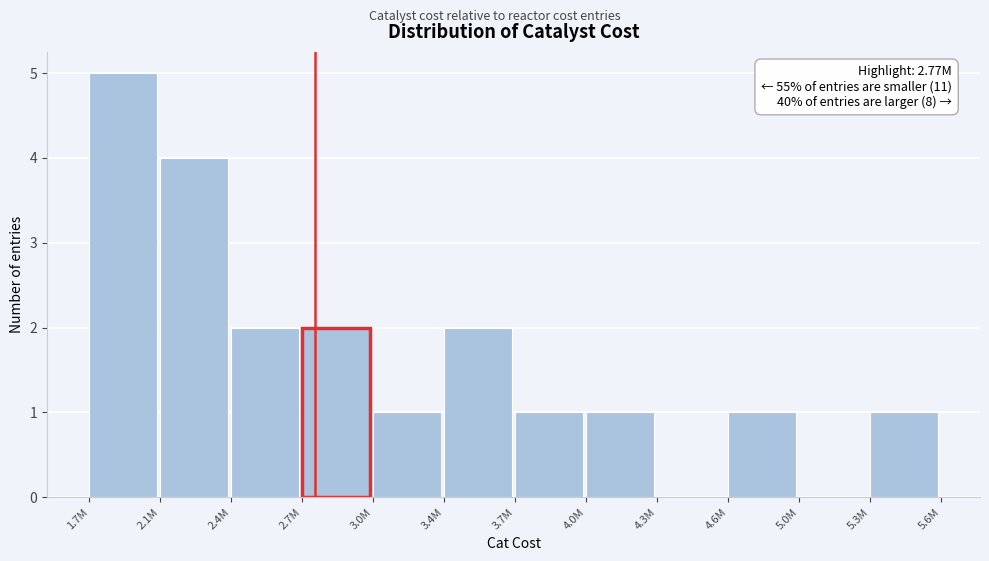

Reading left to right, transcribe all the data shown in this chart.

1.7M=5	2.1M=4	2.4M=2	2.7M=2	3.0M=1	3.4M=2	3.7M=1	4.0M=1	4.3M=0	4.6M=1	5.0M=0	5.3M=1